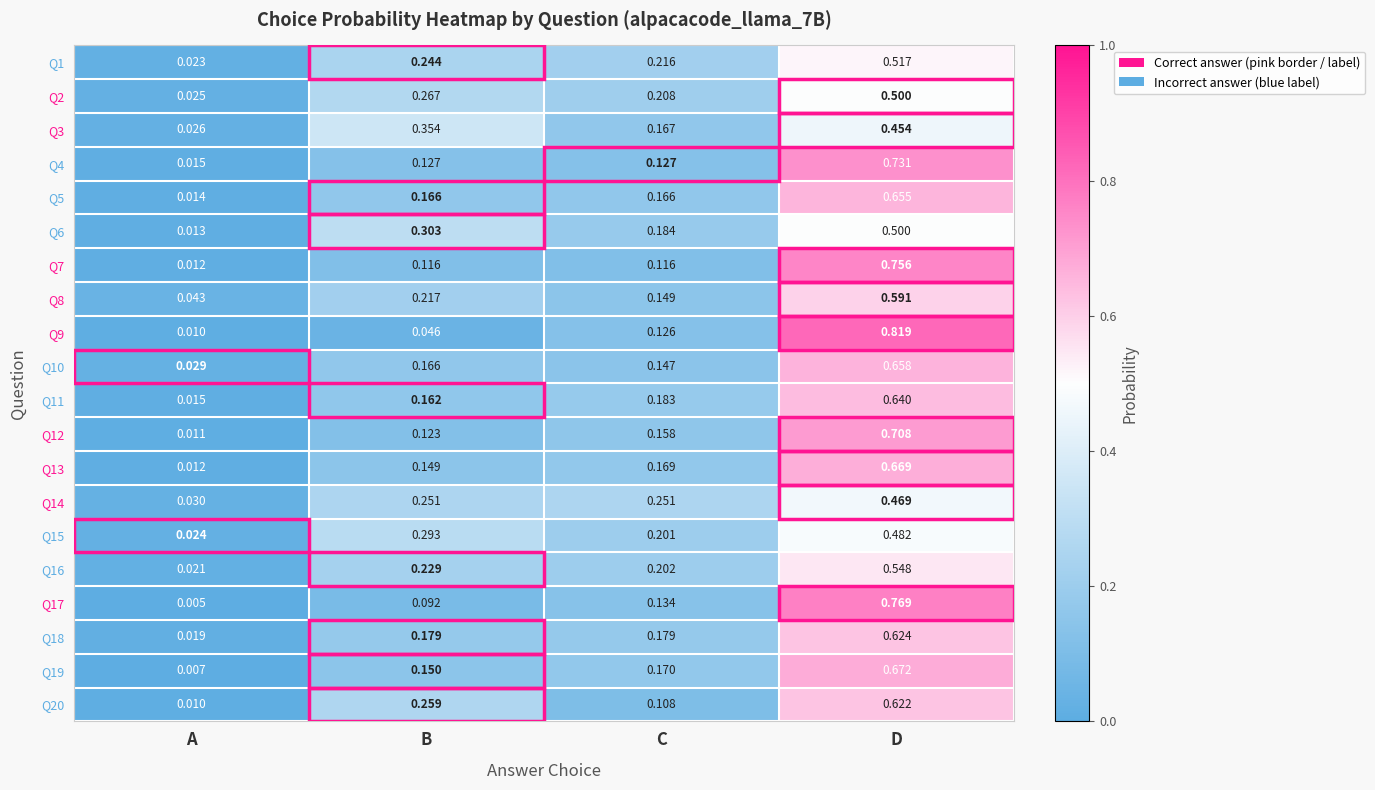

Which category has the highest value across all series?

D